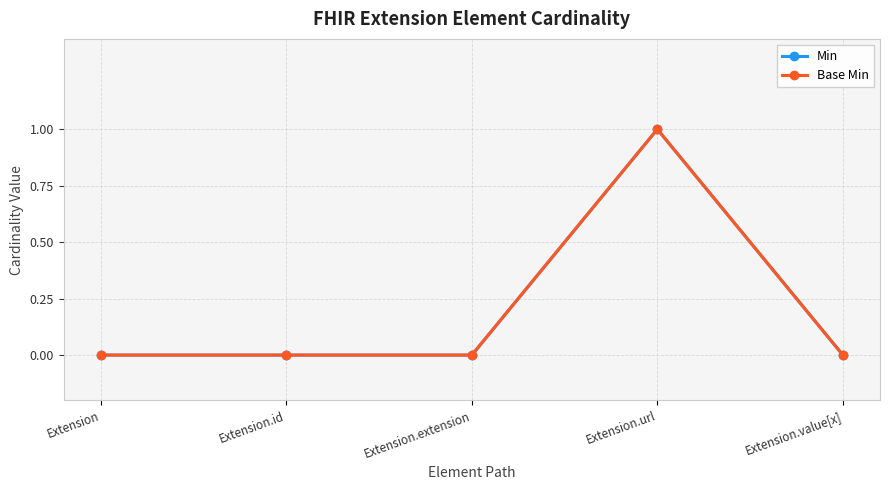

Between Extension.url and Extension.id, which is larger?

Extension.url